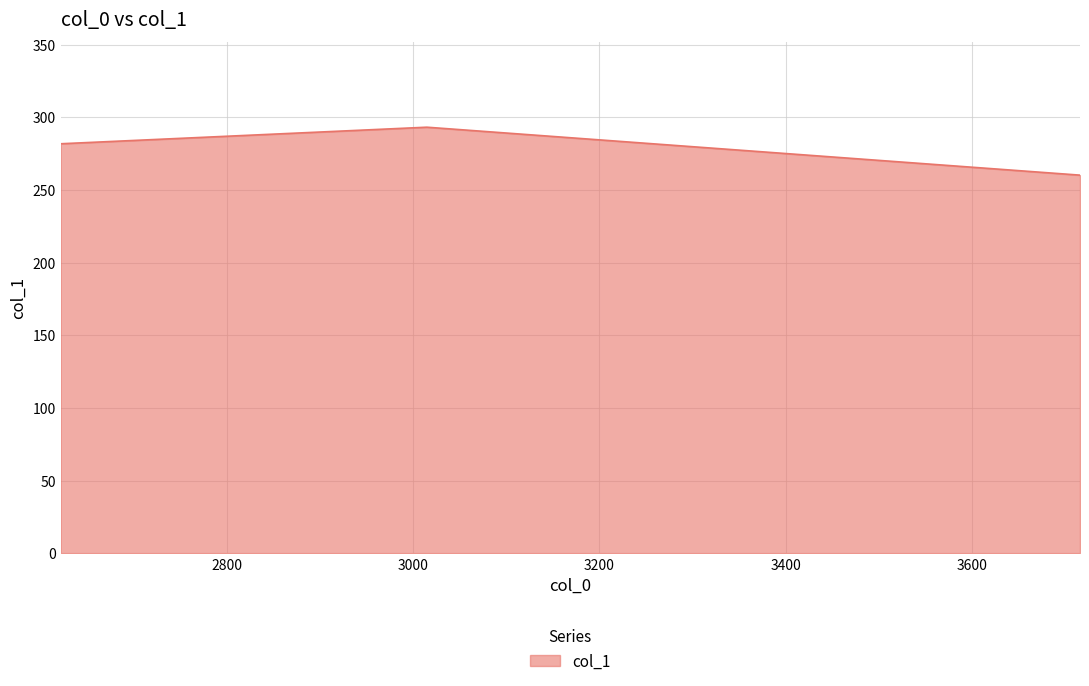

The value at 3716.0 is 260.2. True or false?

True